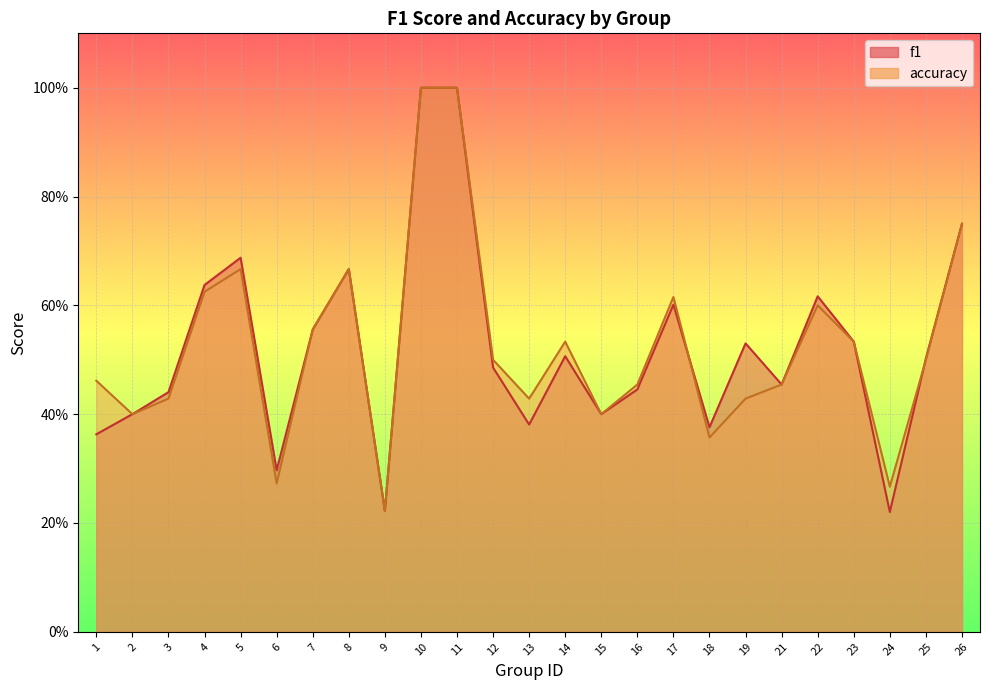

How many intersections are there between f1 and accuracy?

2